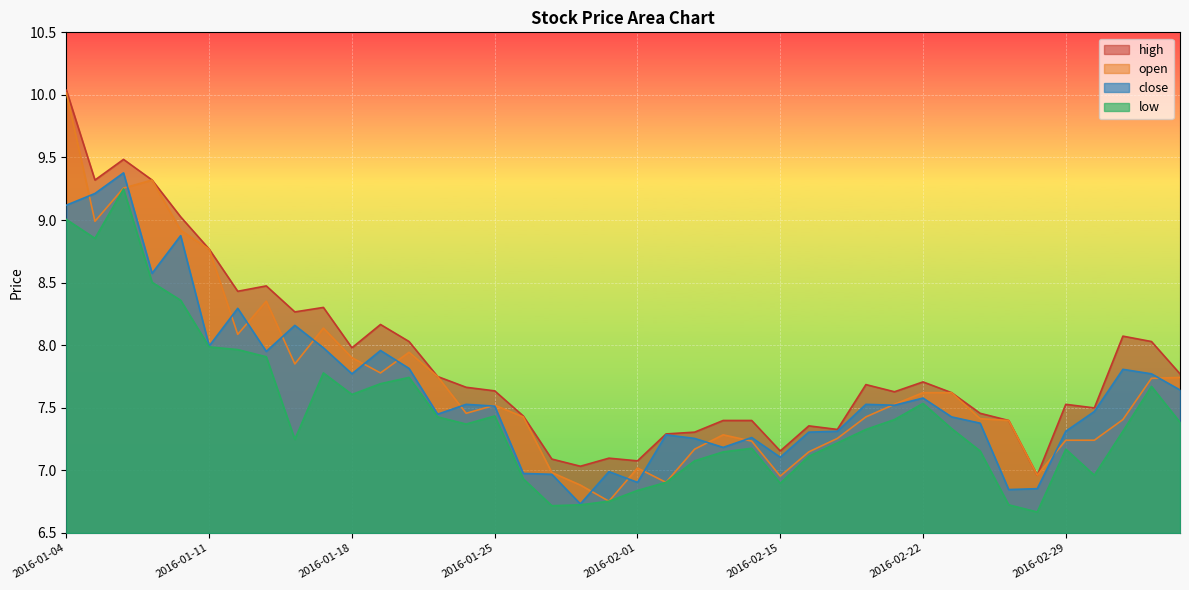

Reading right to left, transcribe all the data shown in this chart.

close: 2016-03-04=7.6	2016-03-03=7.8	2016-03-02=7.8	2016-03-01=7.5	2016-02-29=7.3	2016-02-26=6.9	2016-02-25=6.8	2016-02-24=7.4	2016-02-23=7.4	2016-02-22=7.6	2016-02-19=7.5	2016-02-18=7.5	2016-02-17=7.3	2016-02-16=7.3	2016-02-15=7.1	2016-02-05=7.3	2016-02-04=7.2	2016-02-03=7.3	2016-02-02=7.3	2016-02-01=6.9	2016-01-29=7.0	2016-01-28=6.7	2016-01-27=7.0	2016-01-26=7.0	2016-01-25=7.5	2016-01-22=7.5	2016-01-21=7.4	2016-01-20=7.8	2016-01-19=8.0	2016-01-18=7.8	2016-01-15=8.0	2016-01-14=8.2	2016-01-13=8.0	2016-01-12=8.3	2016-01-11=8.0	2016-01-08=8.9	2016-01-07=8.6	2016-01-06=9.4	2016-01-05=9.2	2016-01-04=9.1
open: 2016-03-04=7.7	2016-03-03=7.7	2016-03-02=7.4	2016-03-01=7.2	2016-02-29=7.2	2016-02-26=7.0	2016-02-25=7.4	2016-02-24=7.4	2016-02-23=7.6	2016-02-22=7.6	2016-02-19=7.5	2016-02-18=7.4	2016-02-17=7.3	2016-02-16=7.1	2016-02-15=7.0	2016-02-05=7.2	2016-02-04=7.3	2016-02-03=7.2	2016-02-02=6.9	2016-02-01=7.0	2016-01-29=6.8	2016-01-28=6.9	2016-01-27=7.0	2016-01-26=7.4	2016-01-25=7.5	2016-01-22=7.5	2016-01-21=7.7	2016-01-20=7.9	2016-01-19=7.8	2016-01-18=7.9	2016-01-15=8.1	2016-01-14=7.9	2016-01-13=8.4	2016-01-12=8.1	2016-01-11=8.8	2016-01-08=8.9	2016-01-07=9.3	2016-01-06=9.3	2016-01-05=9.0	2016-01-04=10.0
high: 2016-03-04=7.8	2016-03-03=8.0	2016-03-02=8.1	2016-03-01=7.5	2016-02-29=7.5	2016-02-26=7.0	2016-02-25=7.4	2016-02-24=7.5	2016-02-23=7.6	2016-02-22=7.7	2016-02-19=7.6	2016-02-18=7.7	2016-02-17=7.3	2016-02-16=7.4	2016-02-15=7.2	2016-02-05=7.4	2016-02-04=7.4	2016-02-03=7.3	2016-02-02=7.3	2016-02-01=7.1	2016-01-29=7.1	2016-01-28=7.0	2016-01-27=7.1	2016-01-26=7.4	2016-01-25=7.6	2016-01-22=7.7	2016-01-21=7.7	2016-01-20=8.0	2016-01-19=8.2	2016-01-18=8.0	2016-01-15=8.3	2016-01-14=8.3	2016-01-13=8.5	2016-01-12=8.4	2016-01-11=8.8	2016-01-08=9.0	2016-01-07=9.3	2016-01-06=9.5	2016-01-05=9.3	2016-01-04=10.0
low: 2016-03-04=7.4	2016-03-03=7.7	2016-03-02=7.3	2016-03-01=7.0	2016-02-29=7.2	2016-02-26=6.7	2016-02-25=6.7	2016-02-24=7.2	2016-02-23=7.3	2016-02-22=7.5	2016-02-19=7.4	2016-02-18=7.3	2016-02-17=7.2	2016-02-16=7.1	2016-02-15=6.9	2016-02-05=7.2	2016-02-04=7.1	2016-02-03=7.1	2016-02-02=6.9	2016-02-01=6.8	2016-01-29=6.8	2016-01-28=6.7	2016-01-27=6.7	2016-01-26=6.9	2016-01-25=7.4	2016-01-22=7.4	2016-01-21=7.4	2016-01-20=7.7	2016-01-19=7.7	2016-01-18=7.6	2016-01-15=7.8	2016-01-14=7.2	2016-01-13=7.9	2016-01-12=8.0	2016-01-11=8.0	2016-01-08=8.4	2016-01-07=8.5	2016-01-06=9.2	2016-01-05=8.9	2016-01-04=9.0